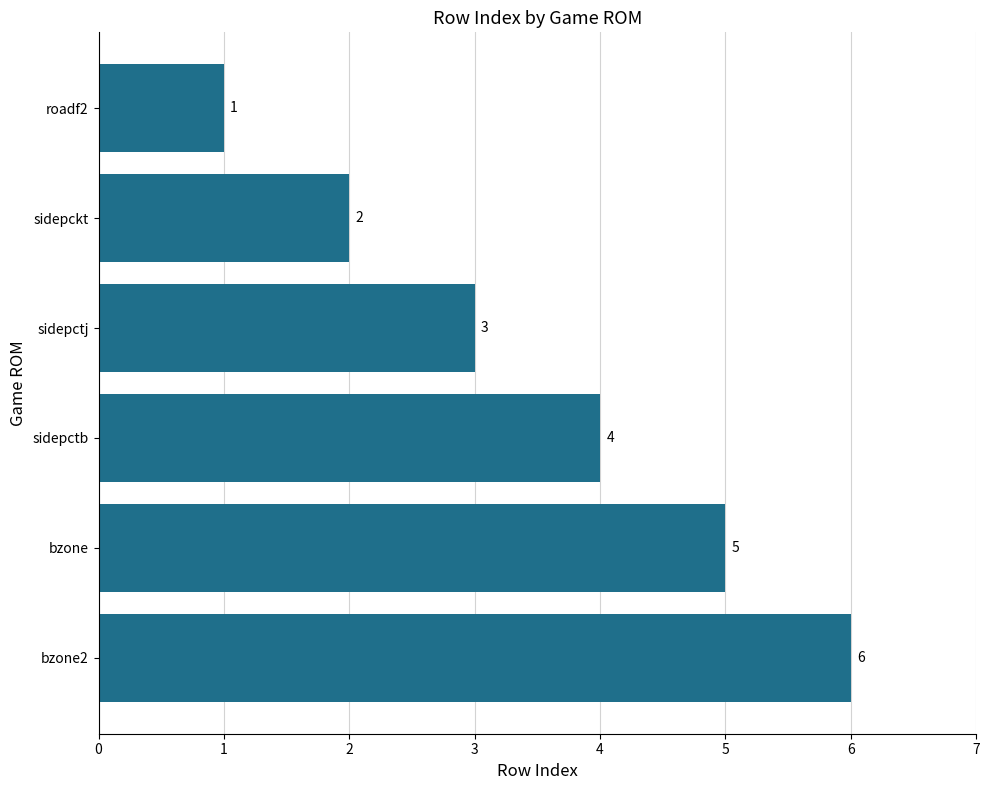

What is the approximate value at bzone2?

6